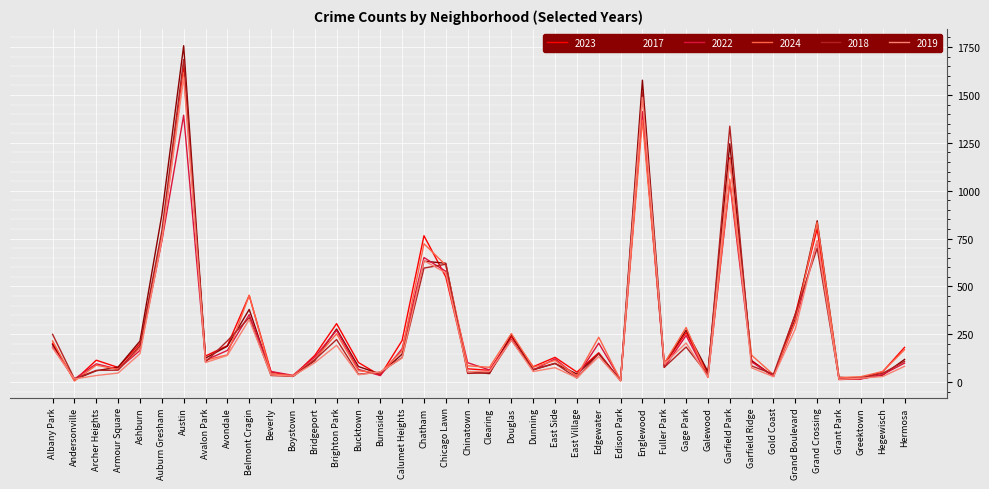

What position from the left is Albany Park?

1